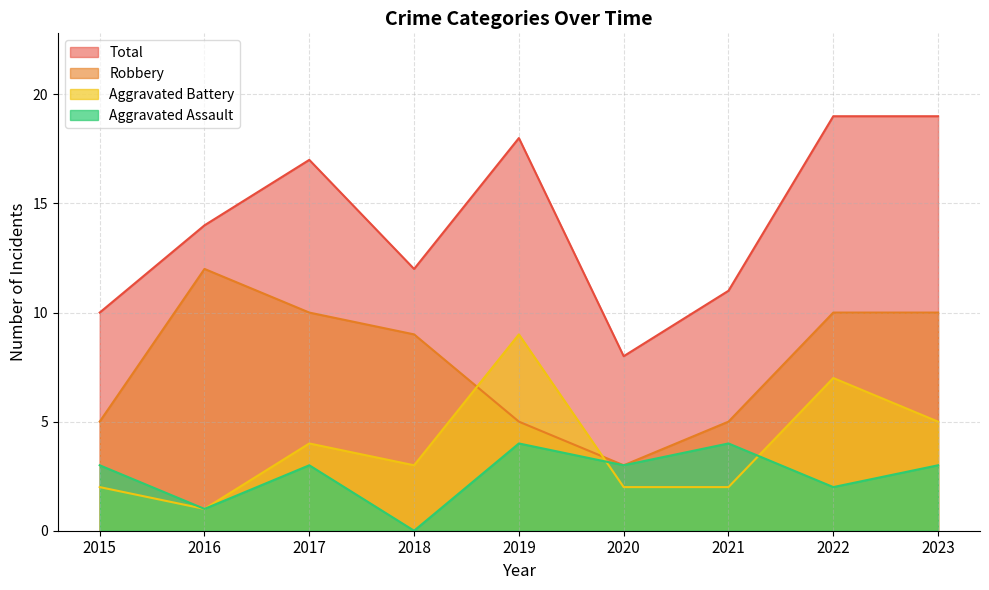

What is the maximum value shown in the chart?

19